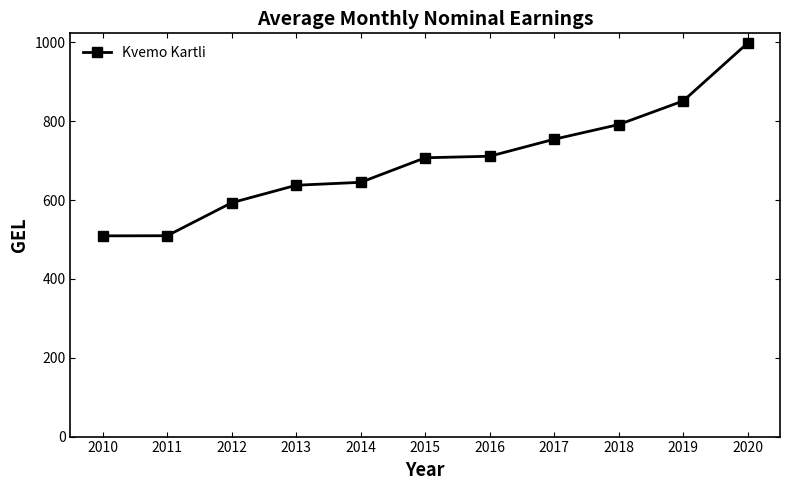

What is the difference between the second highest and minimum values?

342.3